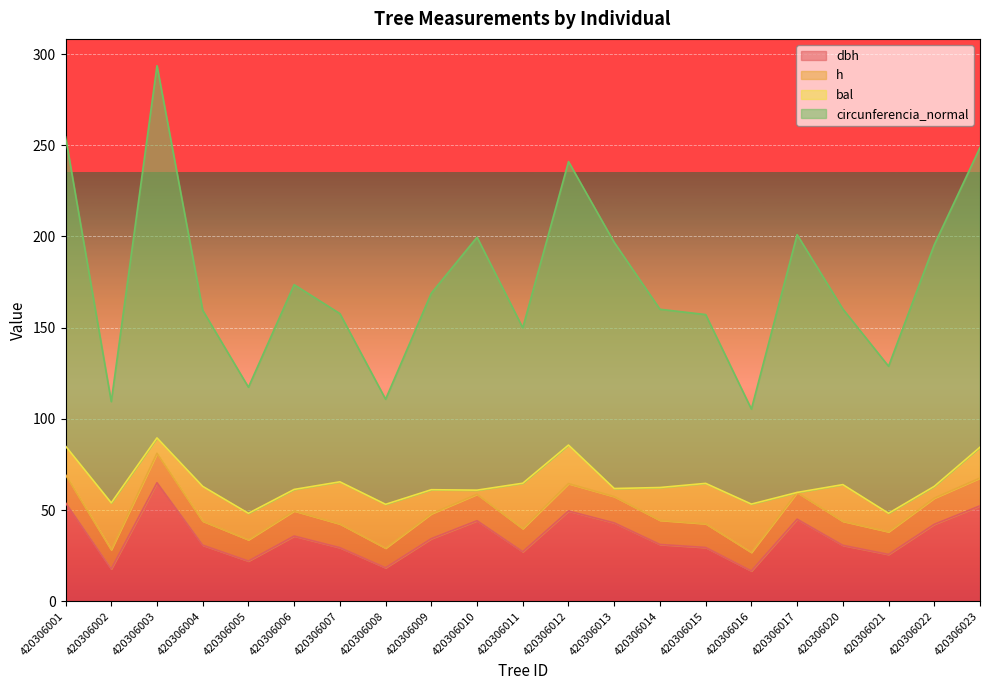

Which category has the highest value in the dbh series?

420306003